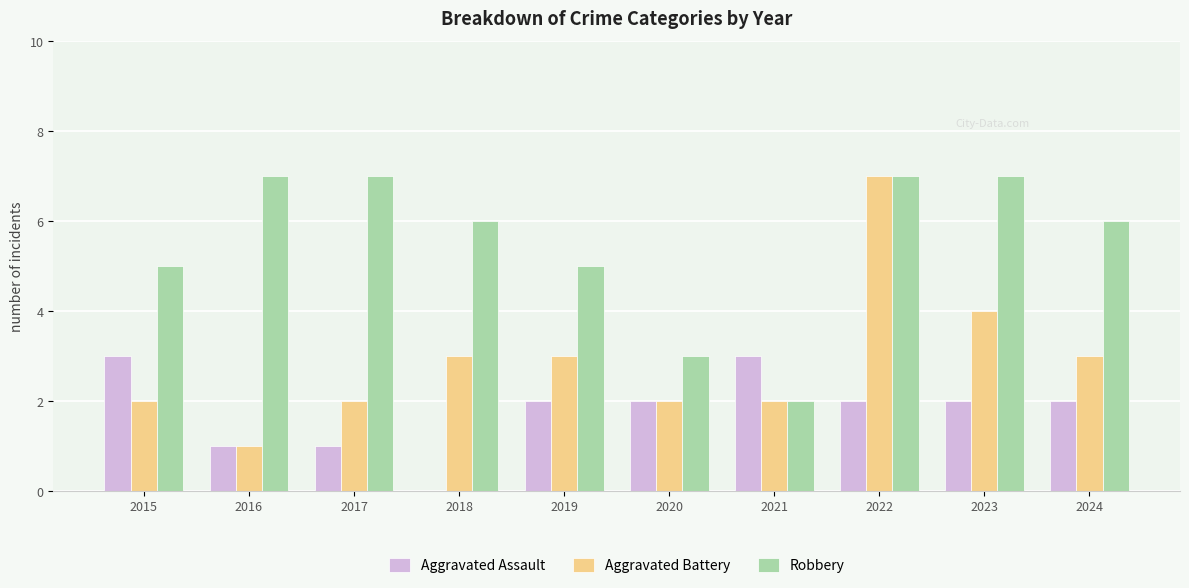

At which label does Aggravated Battery reach its peak?

2022